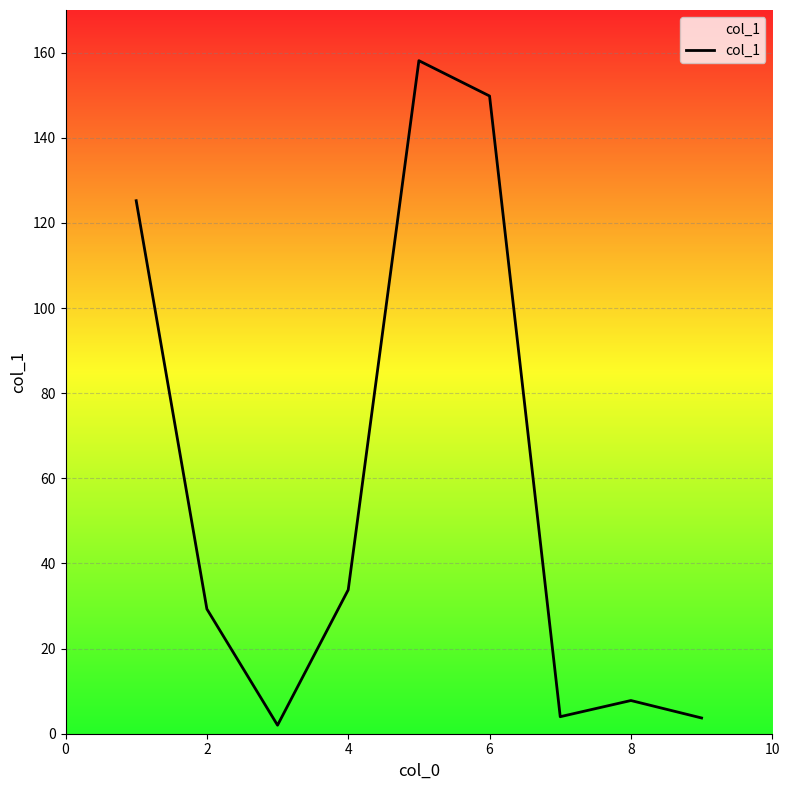

What is the greatest value displayed?

158.1